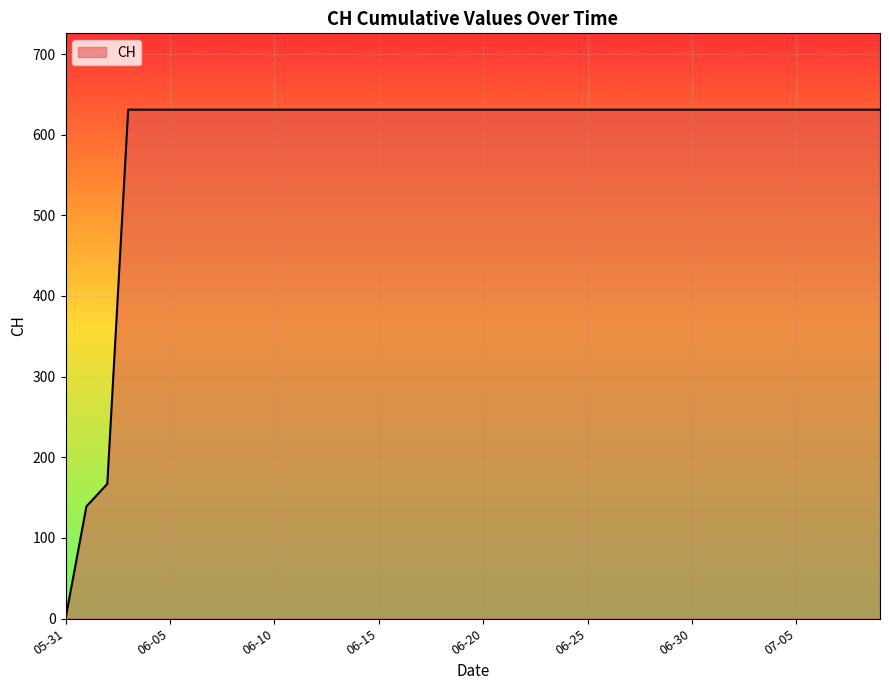

What is the difference between the maximum and minimum values?

631